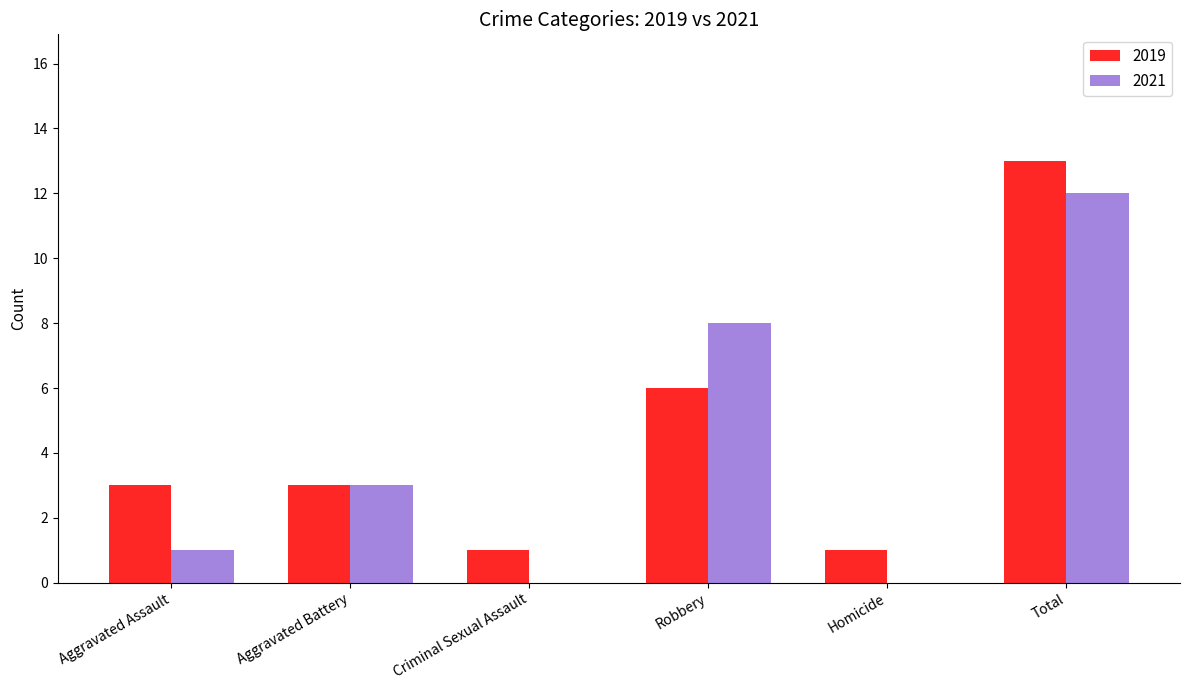

What is the greatest value displayed?

13